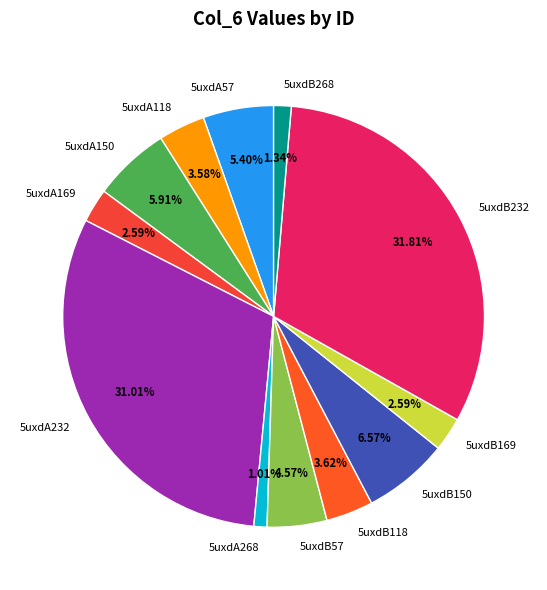

Does any single category account for the majority?

No